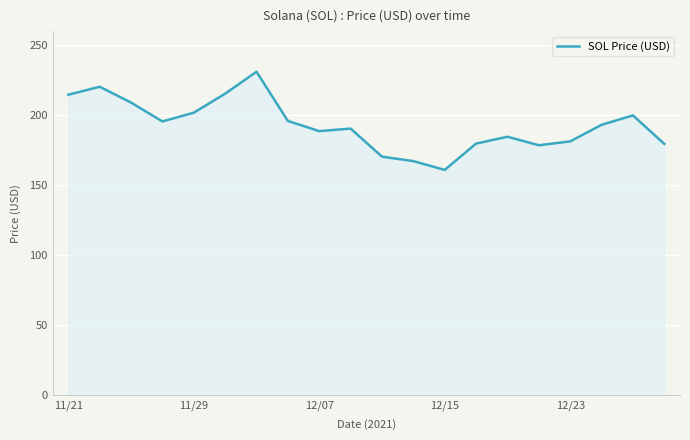

Does the chart display data point markers on the line(s)?

No